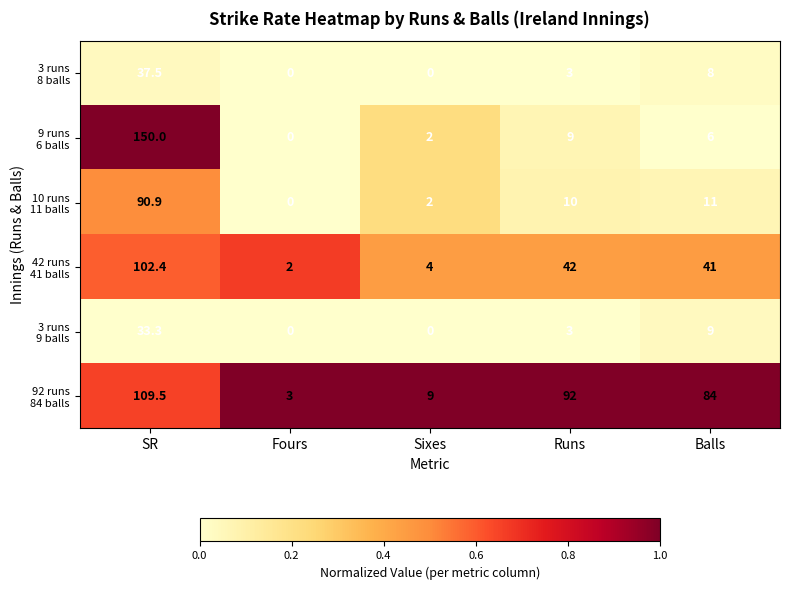

What is the maximum value shown in the chart?

150.0